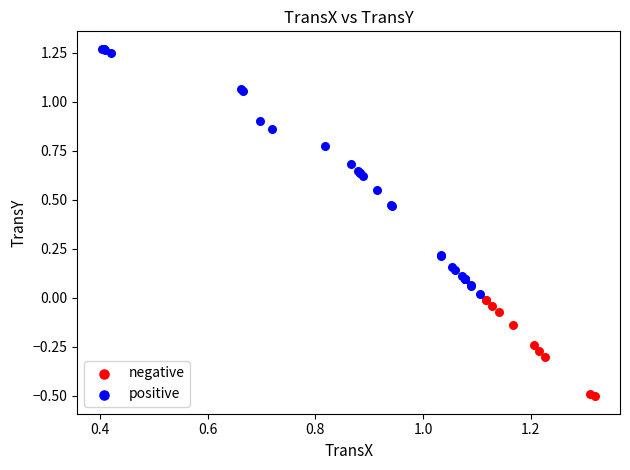

Which series has the widest spread of Y values?

positive